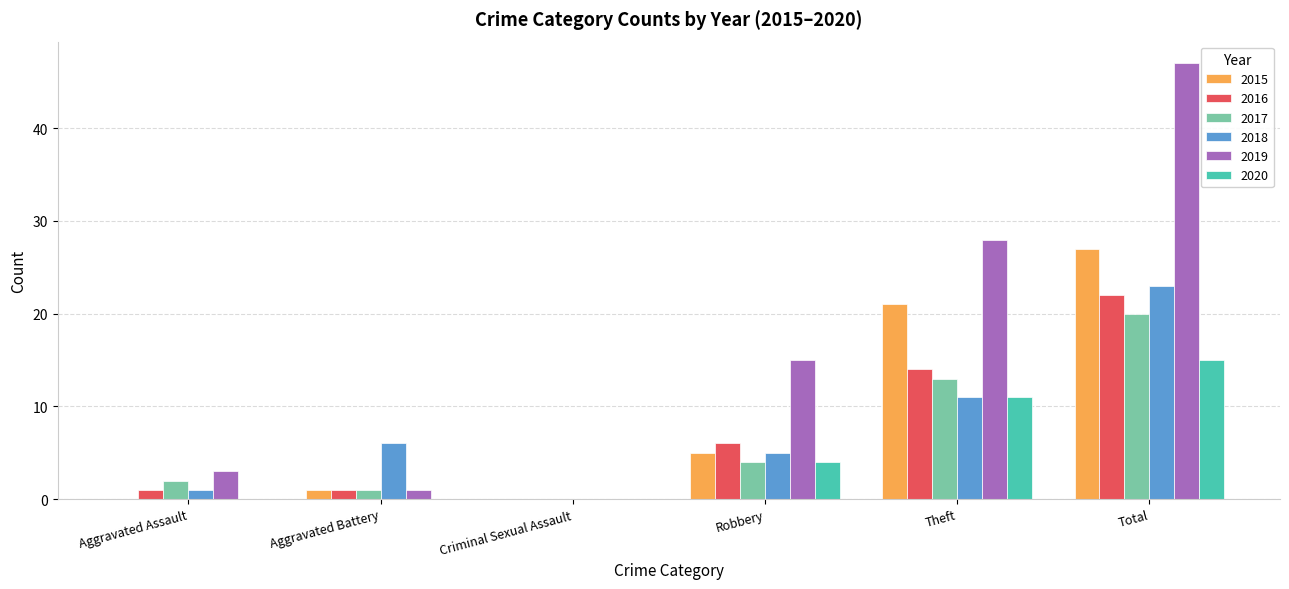

What are all the series names shown in the legend?

2015, 2016, 2017, 2018, 2019, 2020